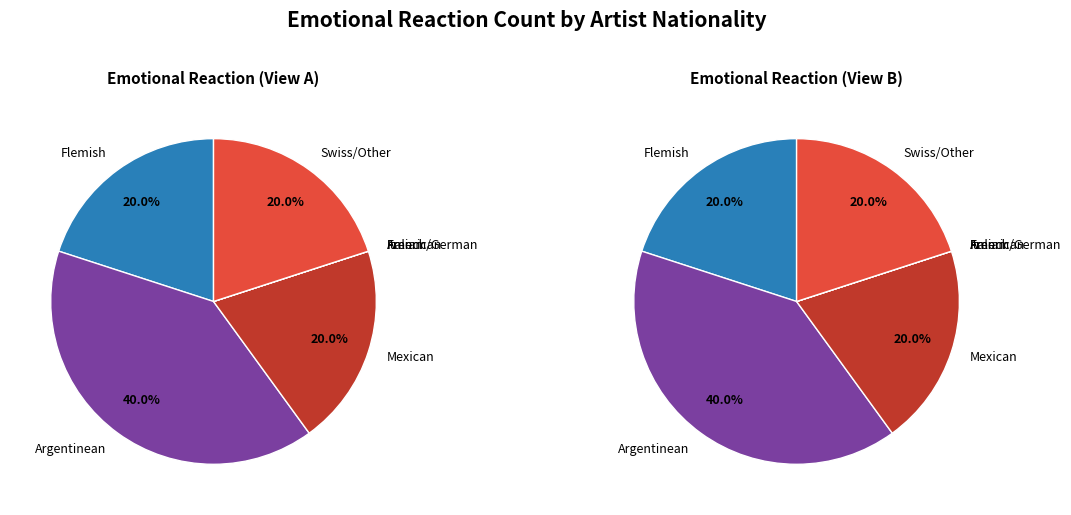

How many segments does this pie chart have?

7